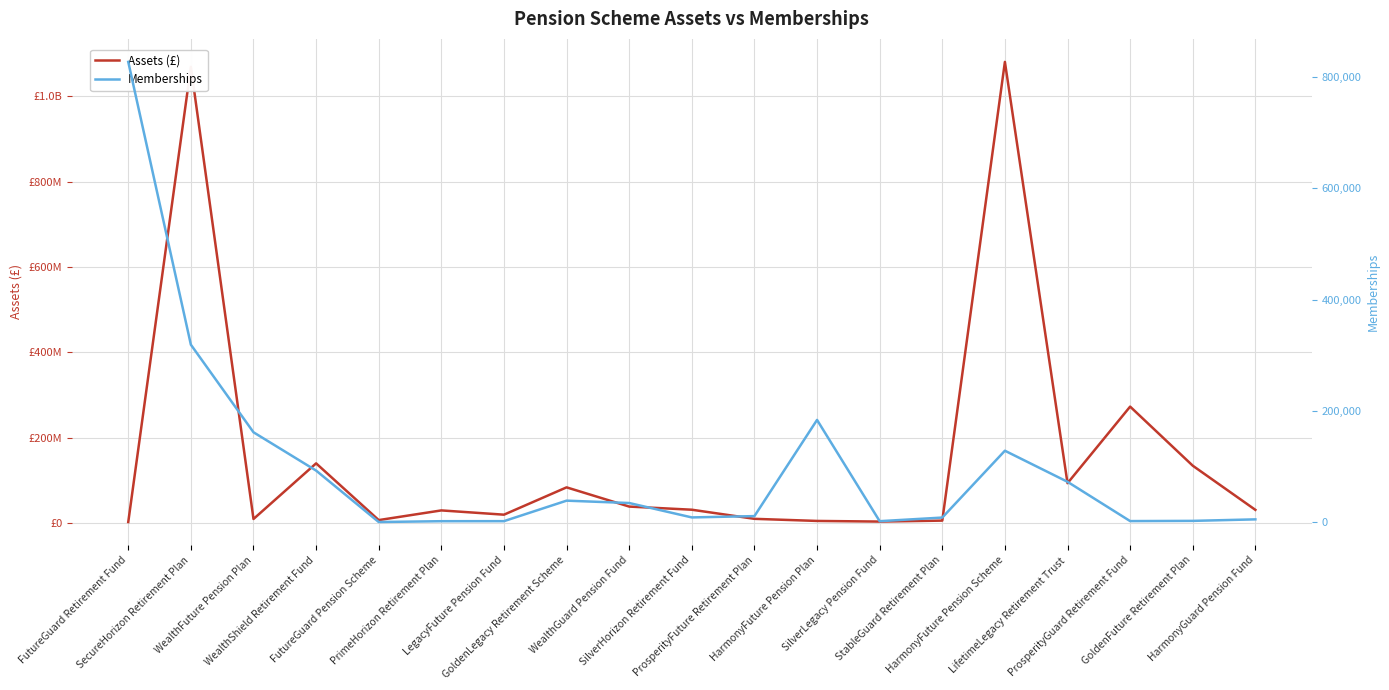

Reading left to right, extract all data points from this chart.

Assets (£): FutureGuard Retirement Fund=1733600.0	SecureHorizon Retirement Plan=1069600000.0	WealthFuture Pension Plan=8829600.0	WealthShield Retirement Fund=139360000.0	FutureGuard Pension Scheme=6266400.0	PrimeHorizon Retirement Plan=28973600.0	LegacyFuture Pension Fund=18964774.4	GoldenLegacy Retirement Scheme=83051200.0	WealthGuard Pension Fund=37986087.2	SilverHorizon Retirement Fund=30601600.0	ProsperityFuture Retirement Plan=9219200.0	HarmonyFuture Pension Plan=4287200.0	SilverLegacy Pension Fund=2792800.0	StableGuard Retirement Plan=5040000.0	HarmonyFuture Pension Scheme=1081120000.0	LifetimeLegacy Retirement Trust=92812000.0	ProsperityGuard Retirement Fund=272480000.0	GoldenFuture Retirement Plan=133876000.0	HarmonyGuard Pension Fund=30288000.0
Memberships: FutureGuard Retirement Fund=827650.0	SecureHorizon Retirement Plan=318952.0	WealthFuture Pension Plan=161434.0	WealthShield Retirement Fund=92525.0	FutureGuard Pension Scheme=0.0	PrimeHorizon Retirement Plan=1489.0	LegacyFuture Pension Fund=1566.0	GoldenLegacy Retirement Scheme=38430.0	WealthGuard Pension Fund=34190.0	SilverHorizon Retirement Fund=8281.0	ProsperityFuture Retirement Plan=10654.0	HarmonyFuture Pension Plan=183660.0	SilverLegacy Pension Fund=1527.0	StableGuard Retirement Plan=8018.0	HarmonyFuture Pension Scheme=128259.0	LifetimeLegacy Retirement Trust=72343.0	ProsperityGuard Retirement Fund=1681.0	GoldenFuture Retirement Plan=2069.0	HarmonyGuard Pension Fund=4780.0